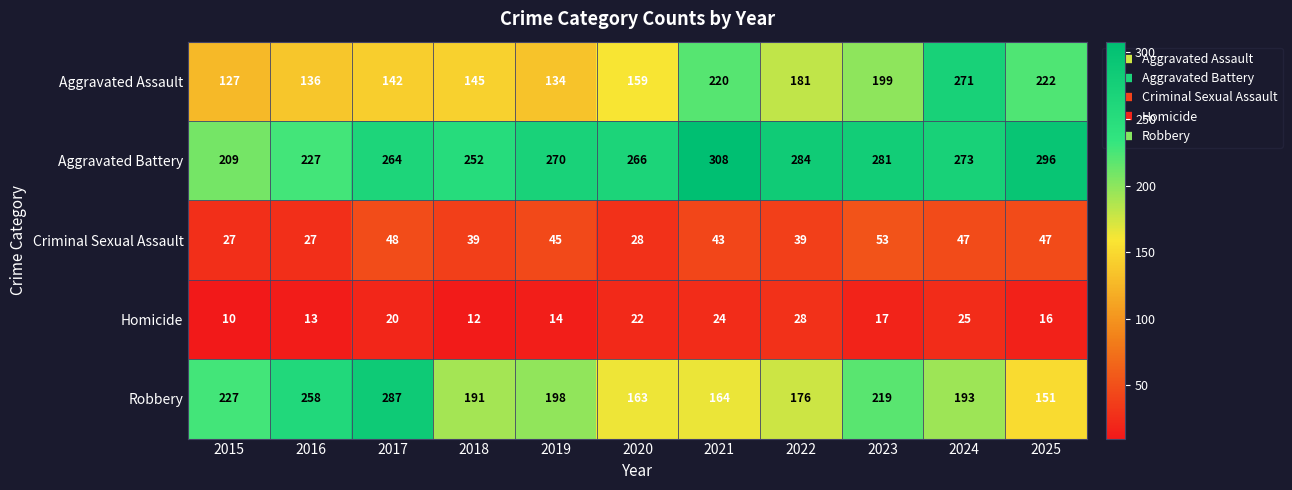

What is the difference between the highest and lowest values at 2021?

284